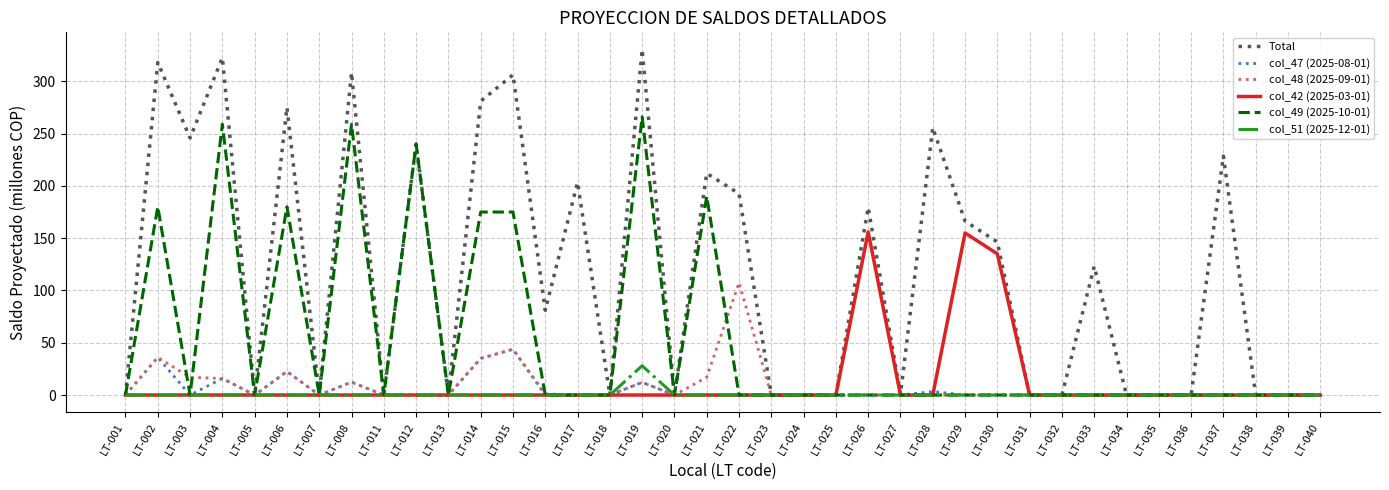

What is the average value of the col_47 (2025-08-01) series?

4.8